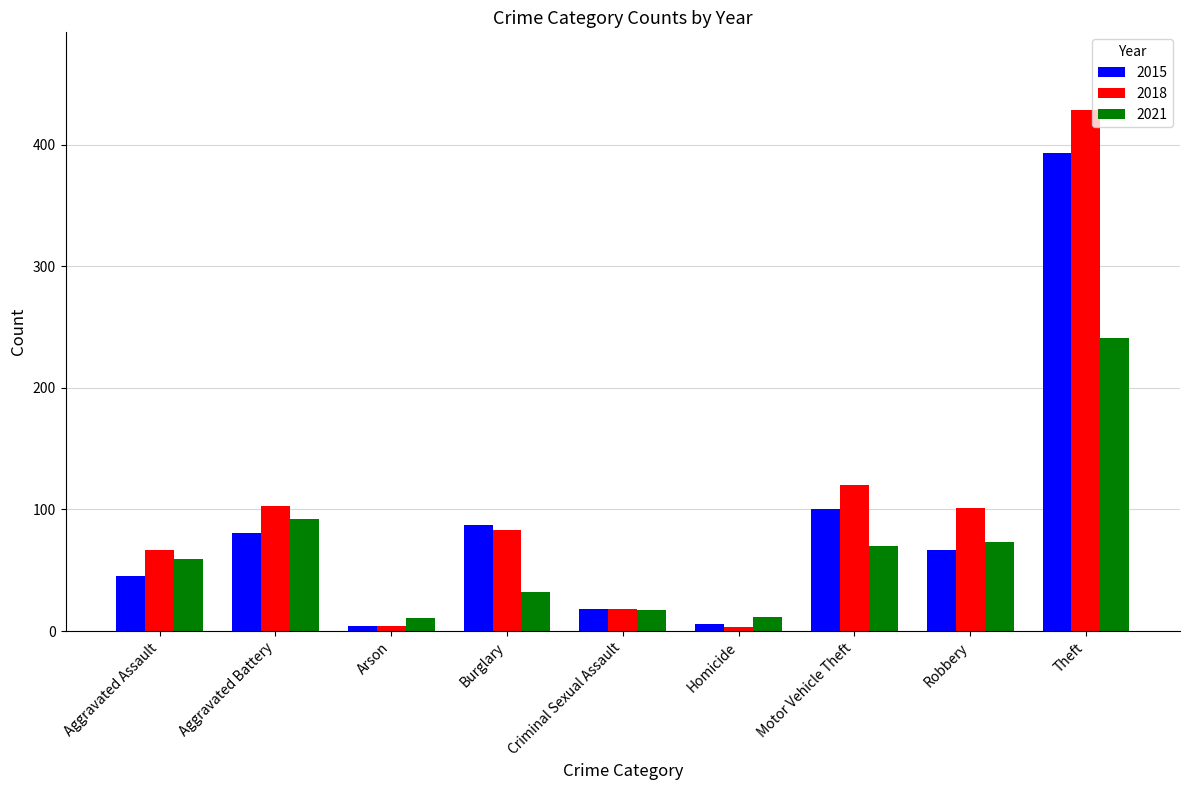

Rank the series by their maximum value, from lowest to highest.

2021, 2015, 2018